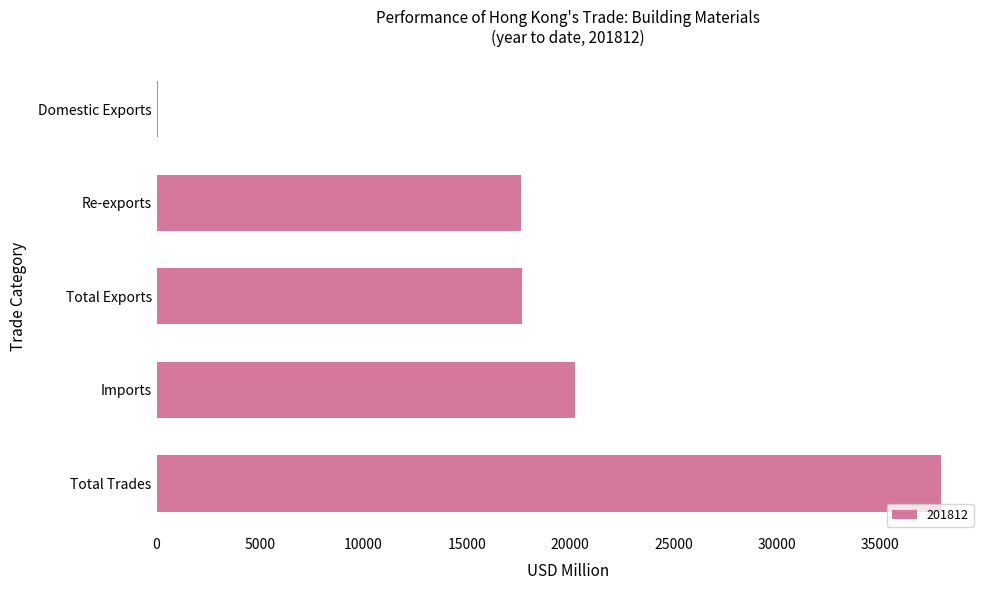

Which has a higher value, Imports or Total Exports?

Imports